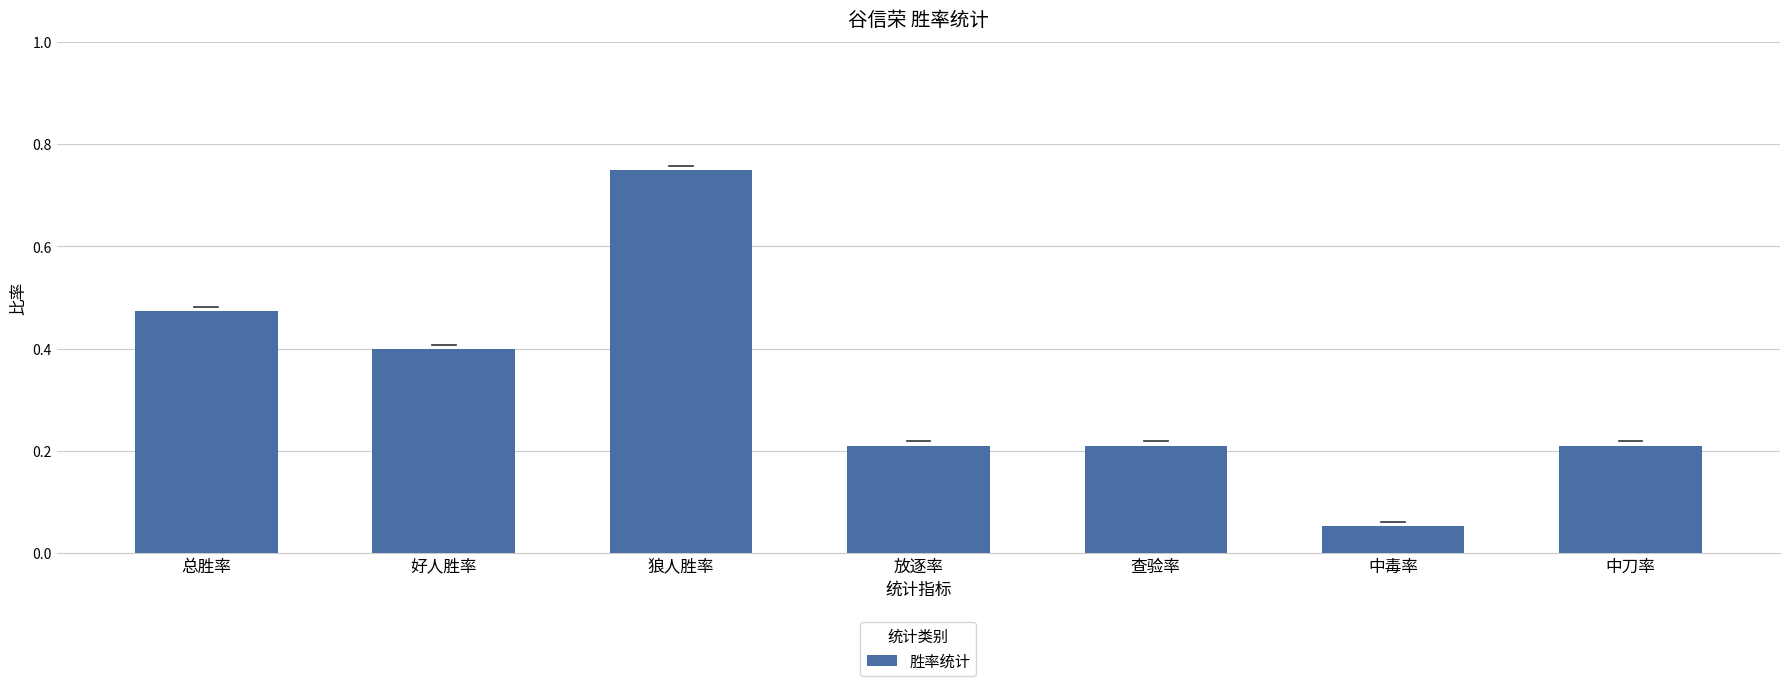

What is the average value?

0.3